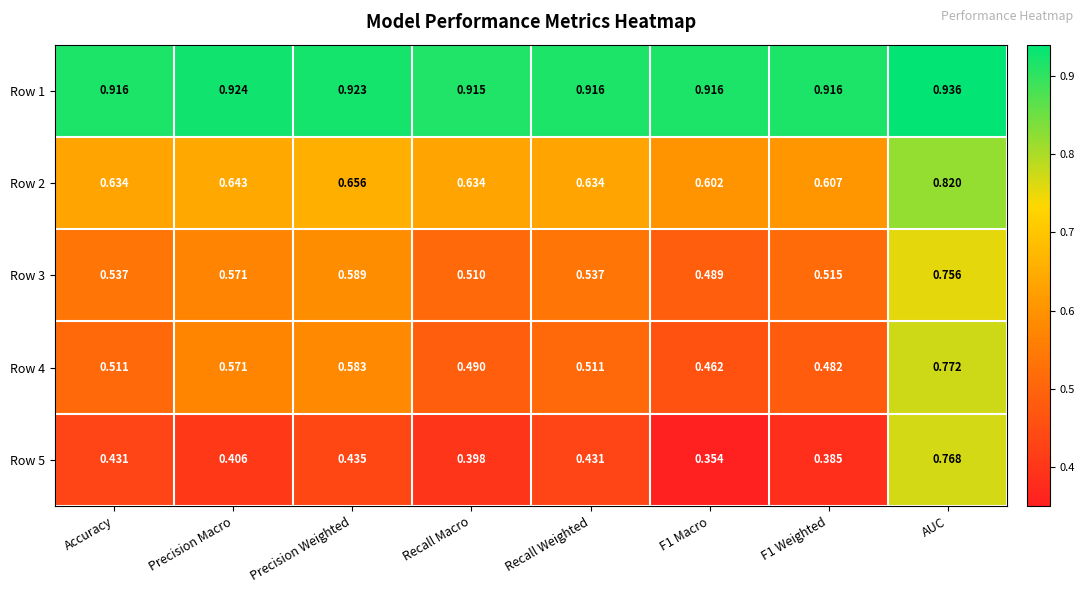

Which category has the highest value in the Row 4 series?

AUC